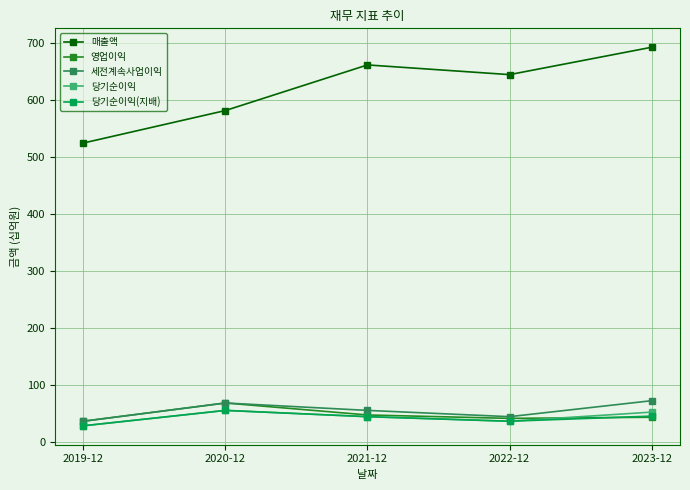

The value of 당기순이익(지배) at 2022-12 is 36. True or false?

True